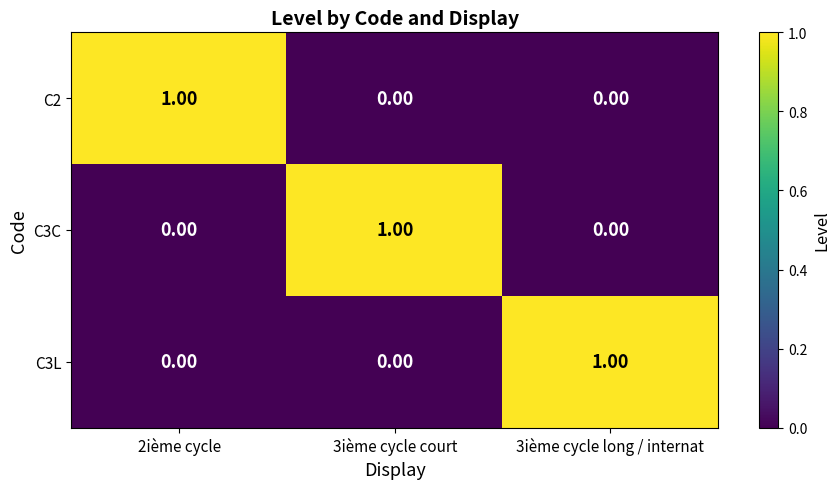

What is the spread (max minus min) of values at 3ième cycle long / internat?

1